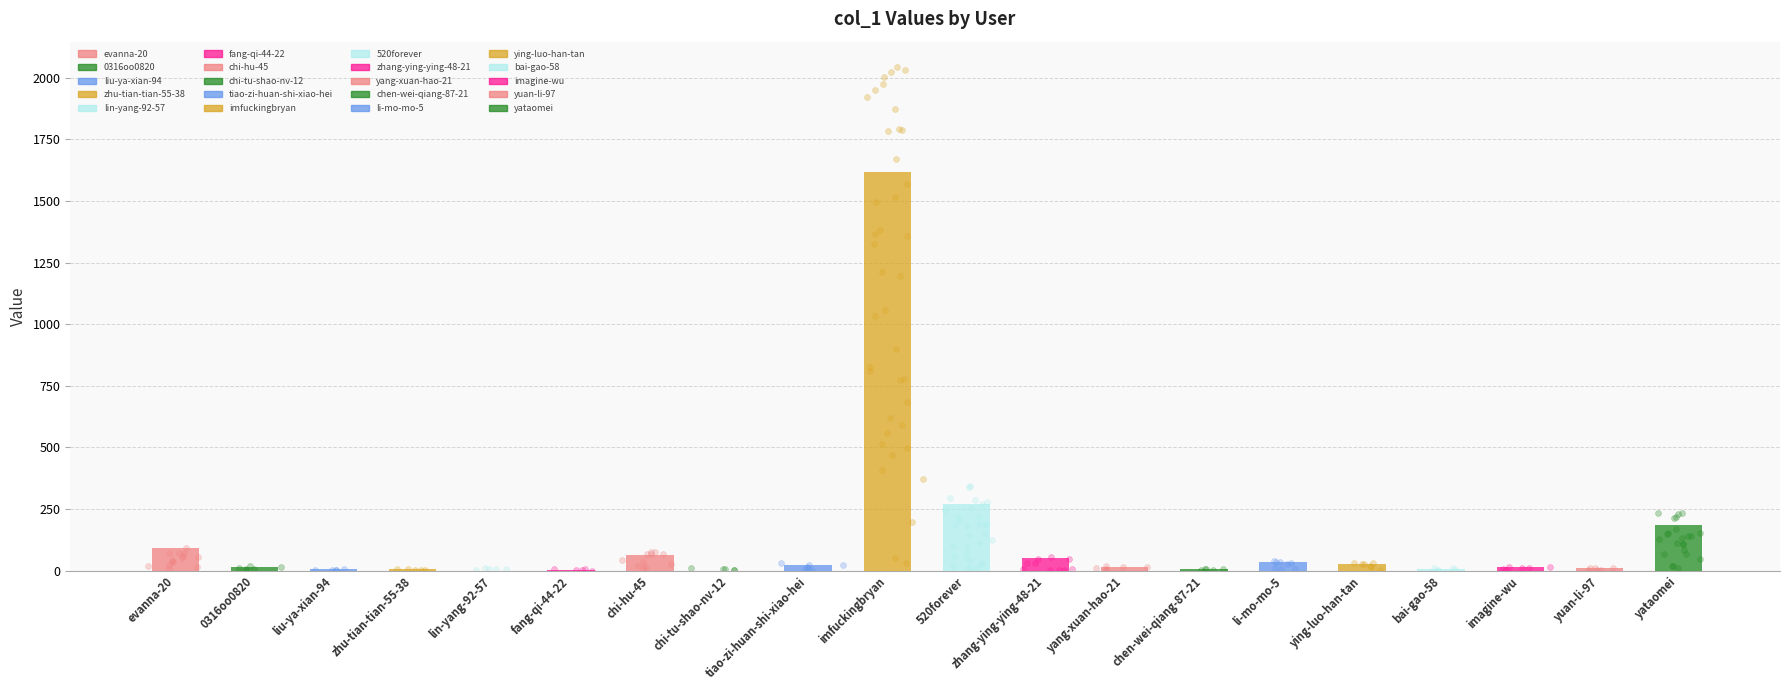

What is the change in value from tiao-zi-huan-shi-xiao-hei to imagine-wu?

-11